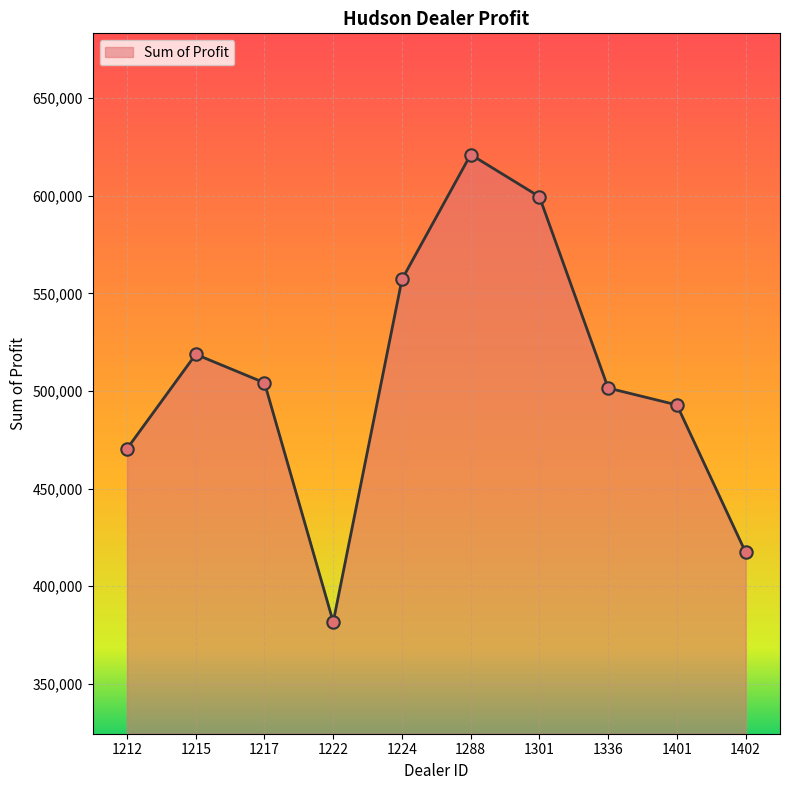

Between 1401 and 1217, which is larger?

1217